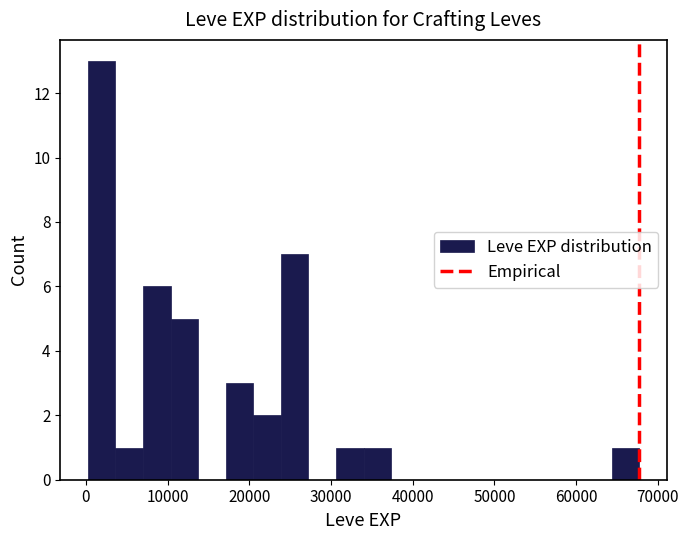

Read against the x-axis, roughly where is the centre of the tallest bar?

2000